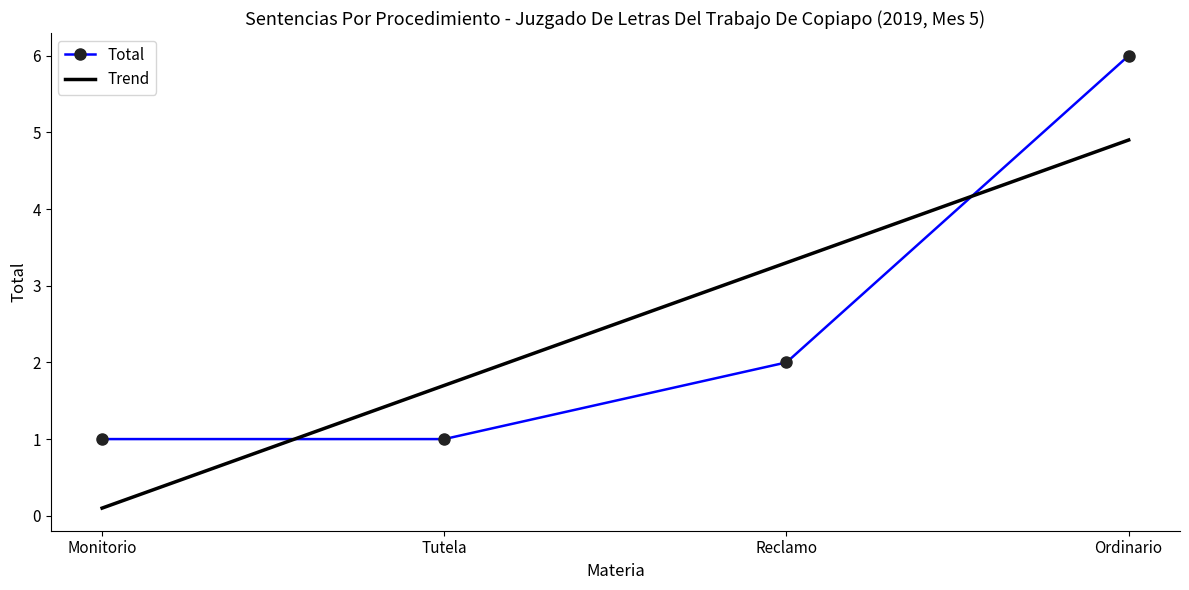

How many Trend values are between 1 and 4?

2